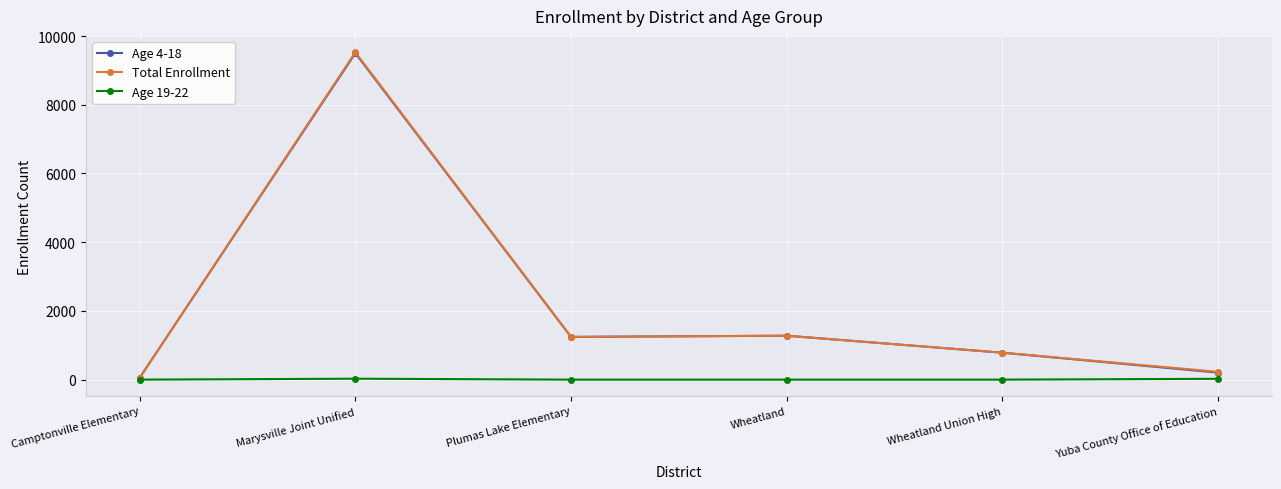

The value of Age 19-22 at Plumas Lake Elementary is 0. True or false?

True